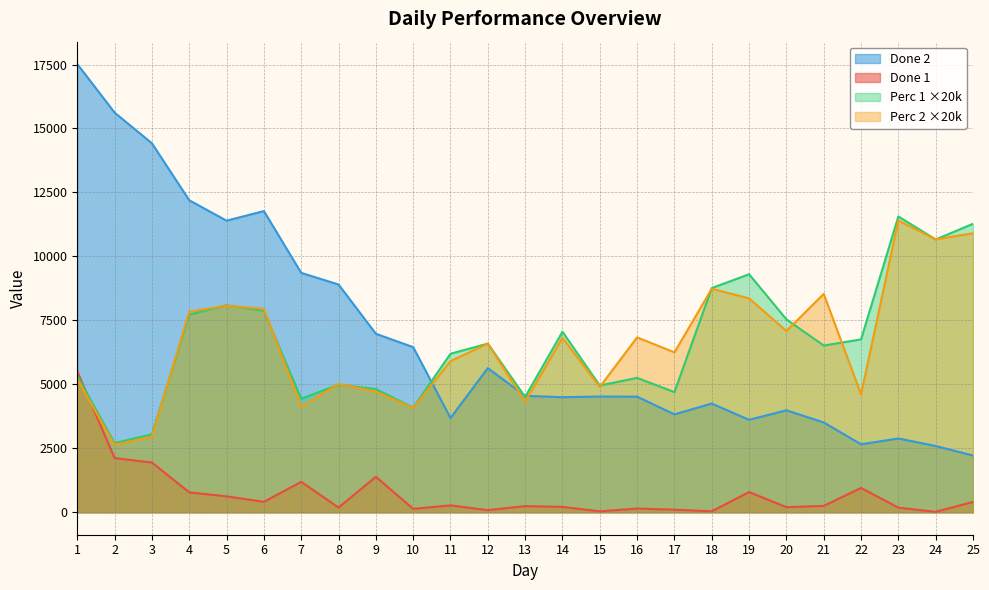

What are all the series names shown in the legend?

Done 2, Done 1, Perc 1 ×20k, Perc 2 ×20k